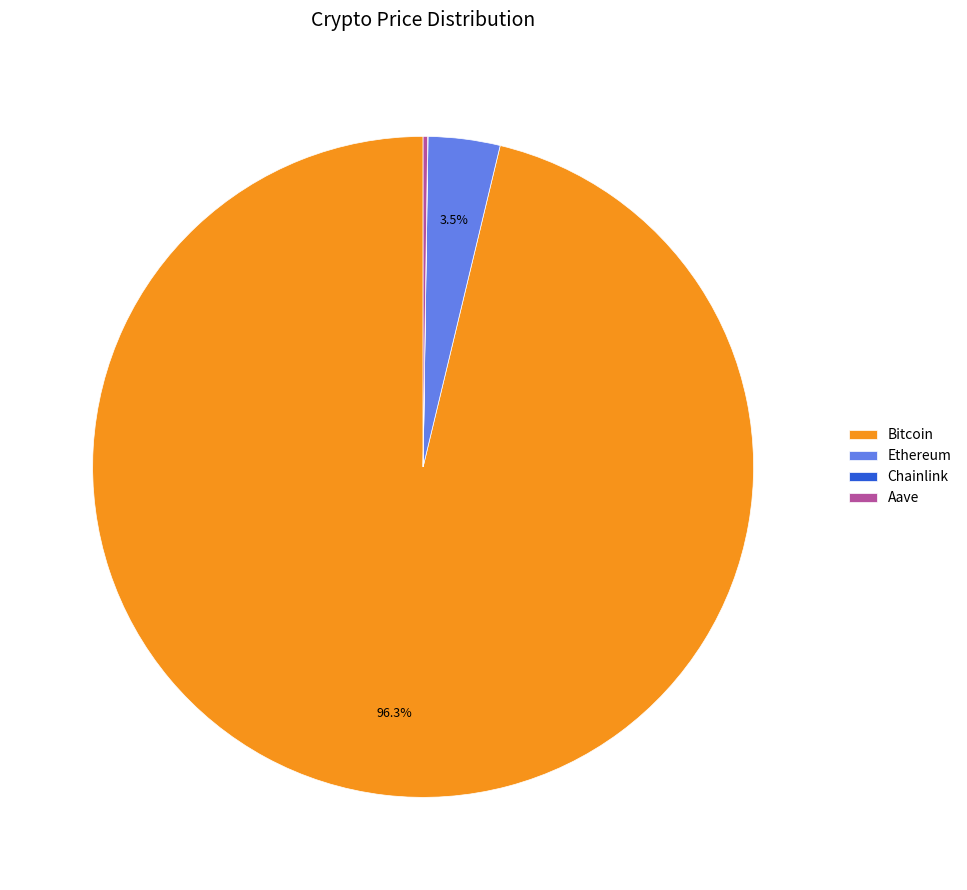

Which slice is the largest?

Bitcoin